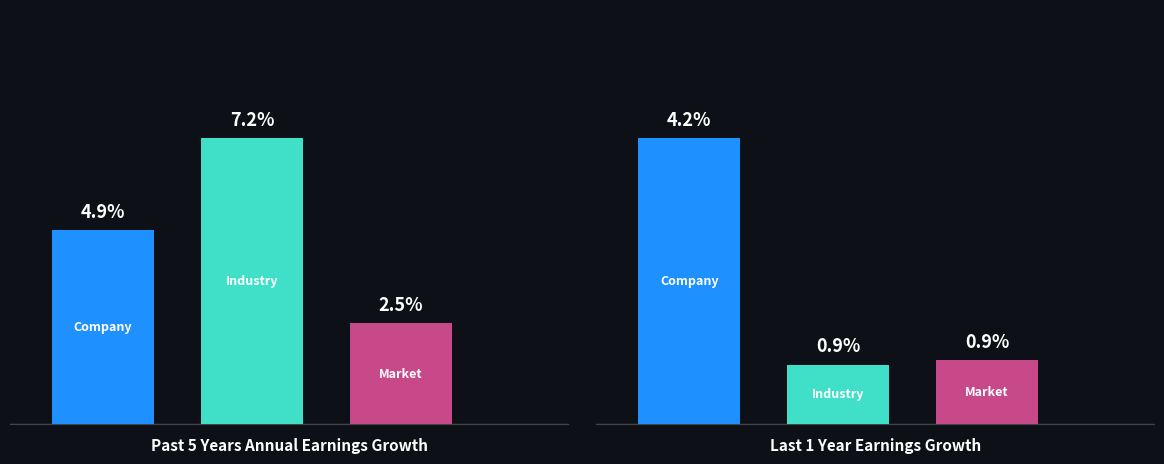

The value of Market at 9 is 0.0. True or false?

False